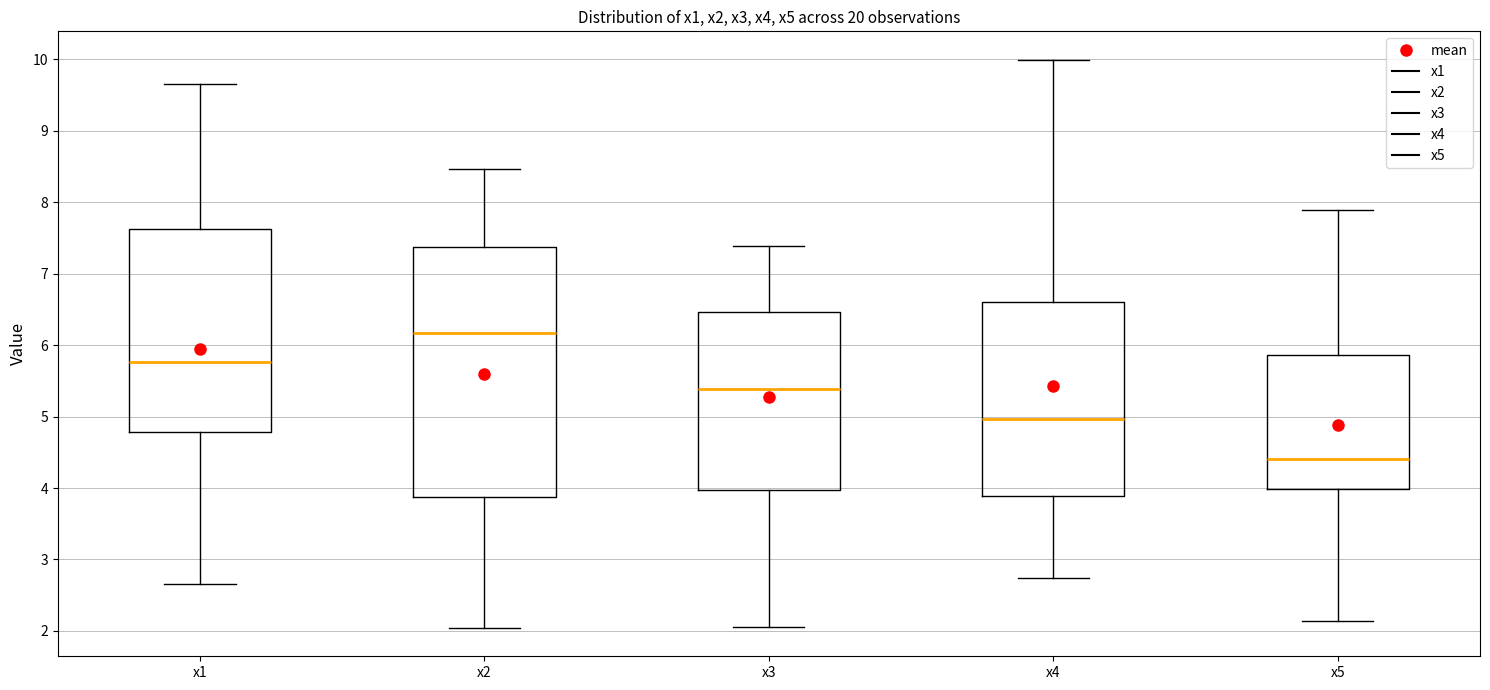

Which box has the lowest median line?

x5